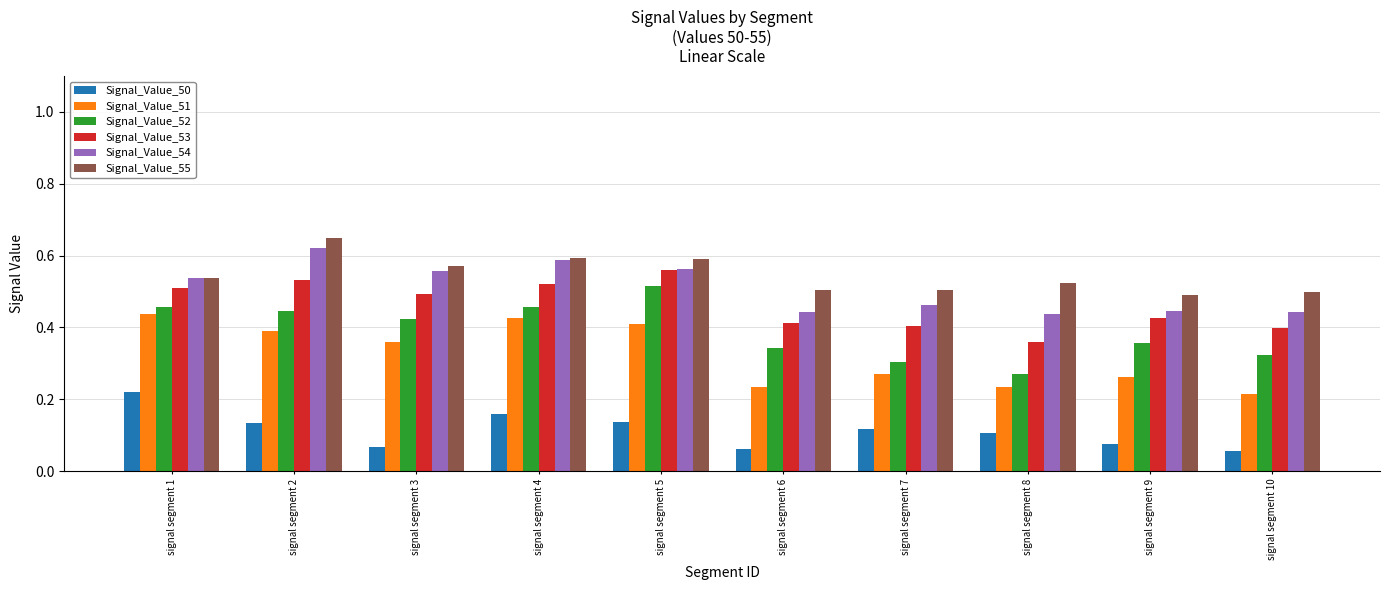

Which series changed the most between signal segment 4 and signal segment 6?

Signal_Value_51